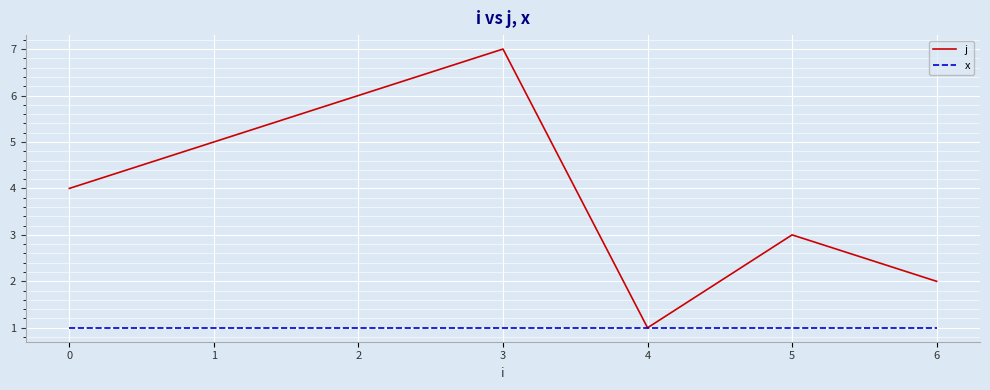

What is the highest value of the j series?

7